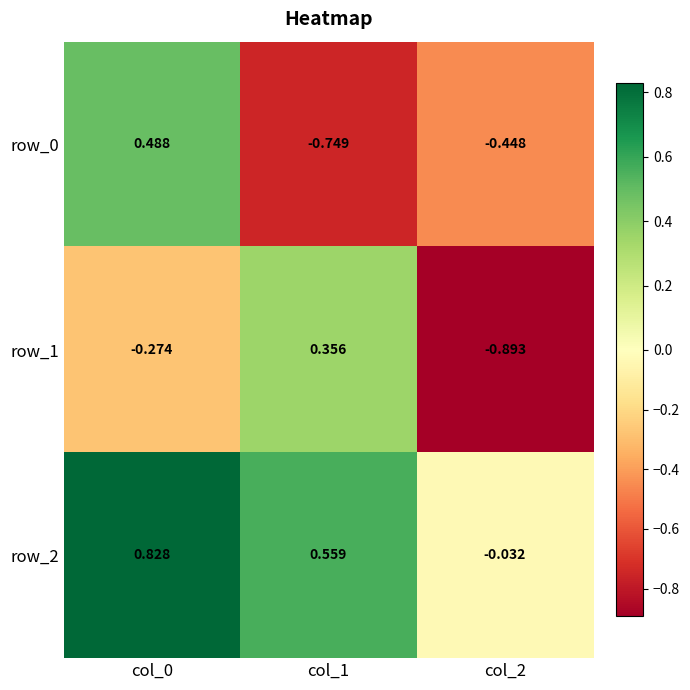

How many values in row_1 are above zero?

1